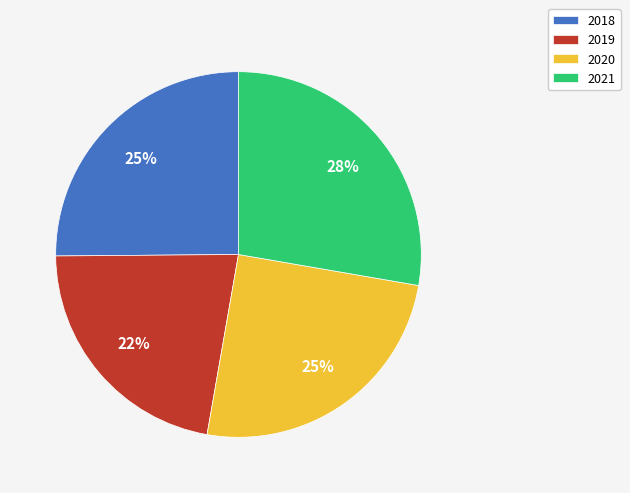

Do 2020 and 2019 together represent more than half of the pie?

No